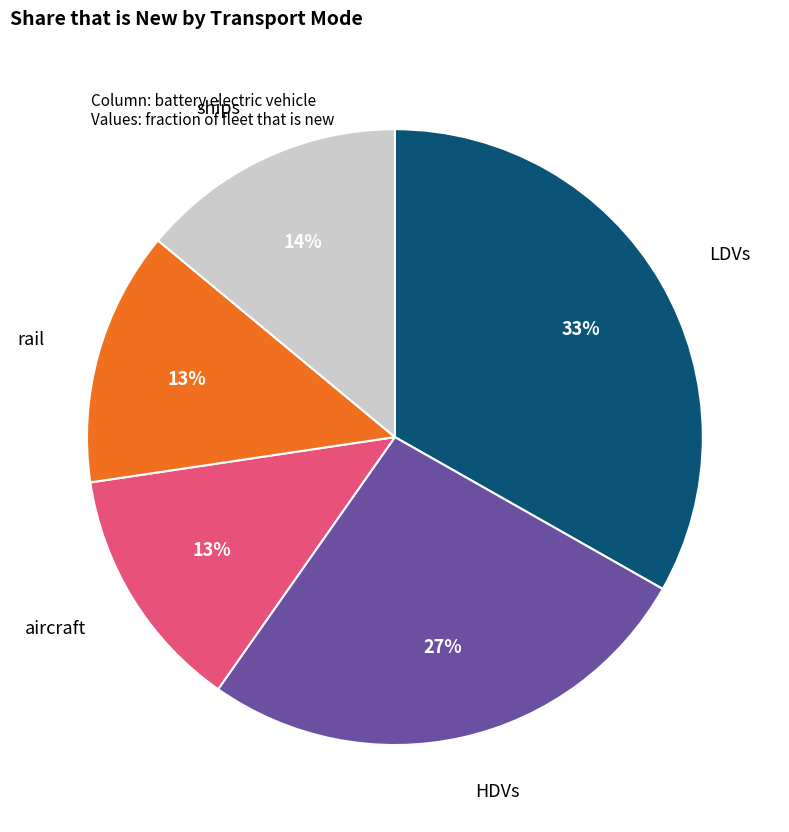

Is it true that aircraft is 13% of the pie?

True